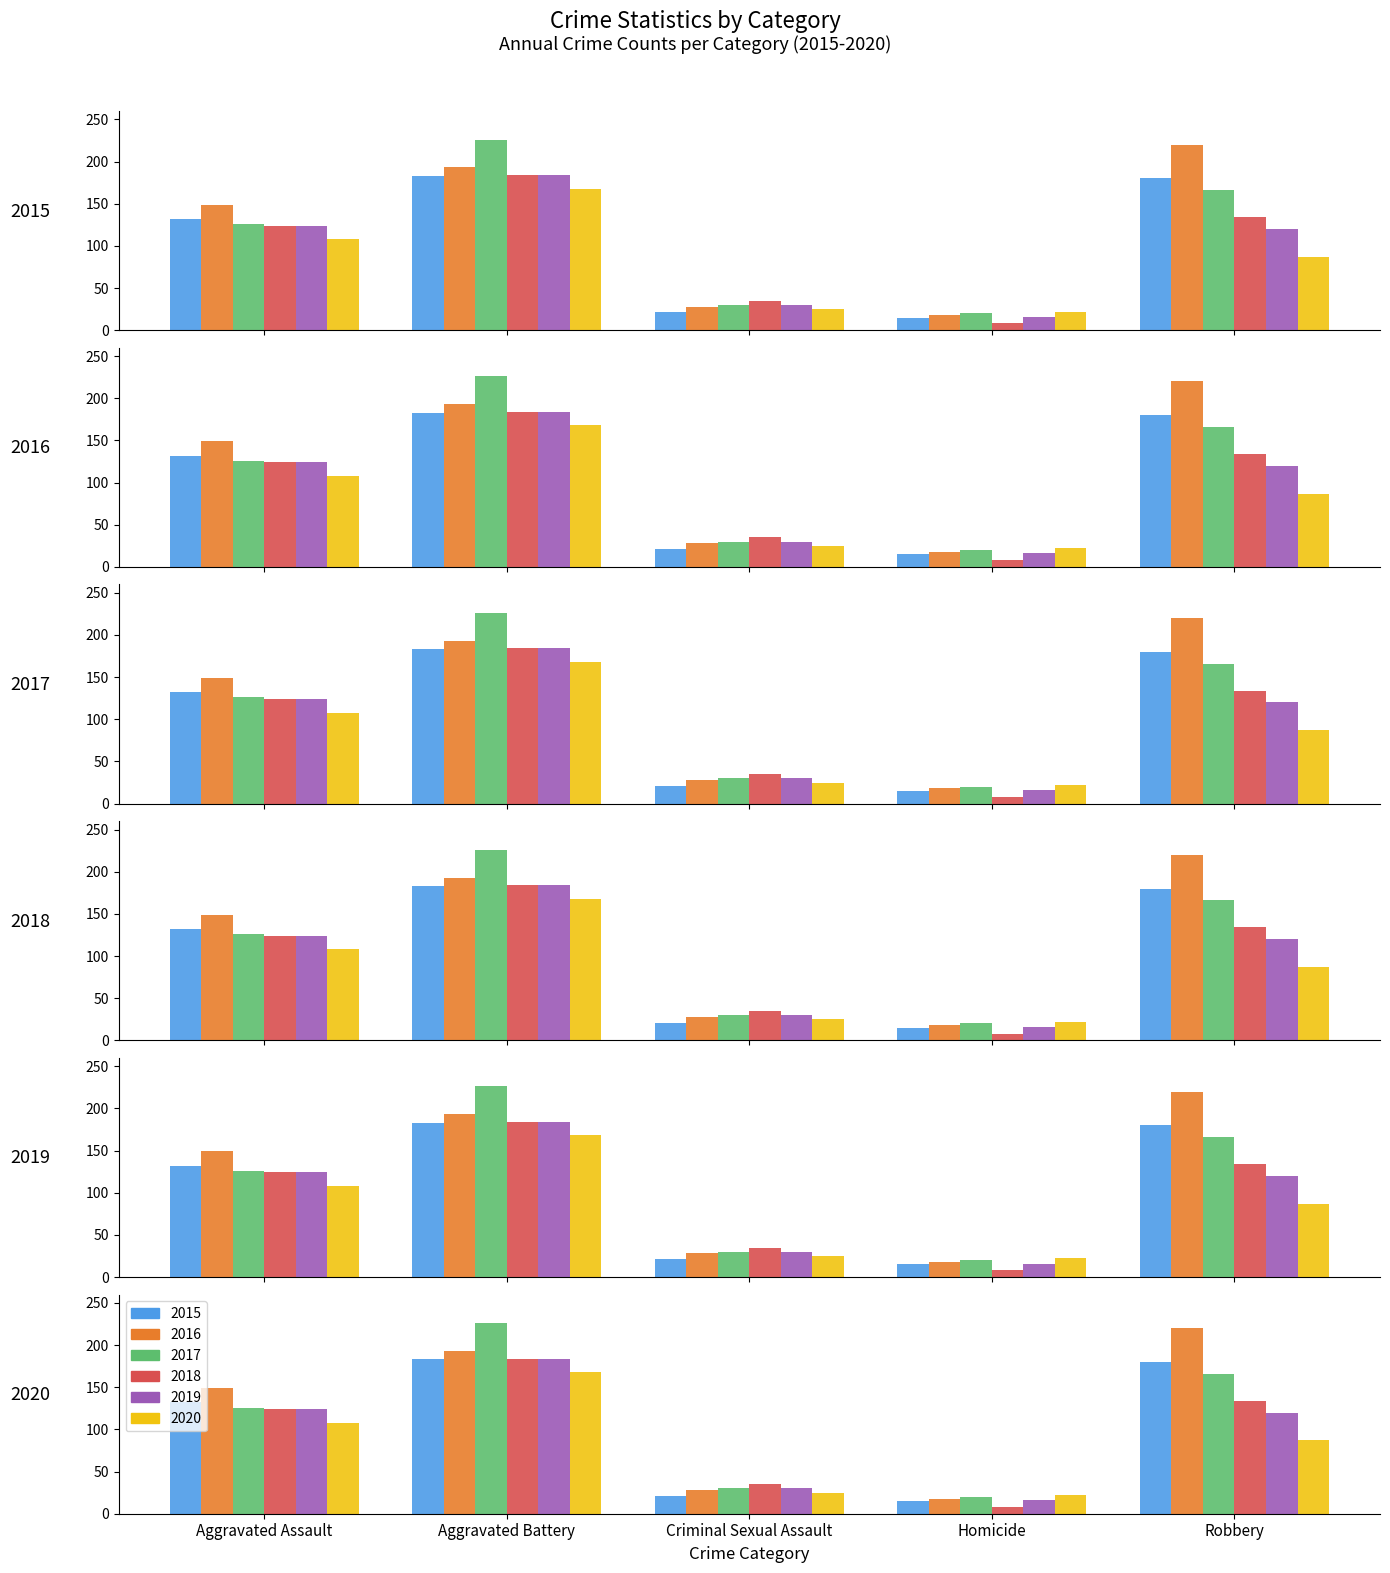

How many distinct data groups are displayed?

6